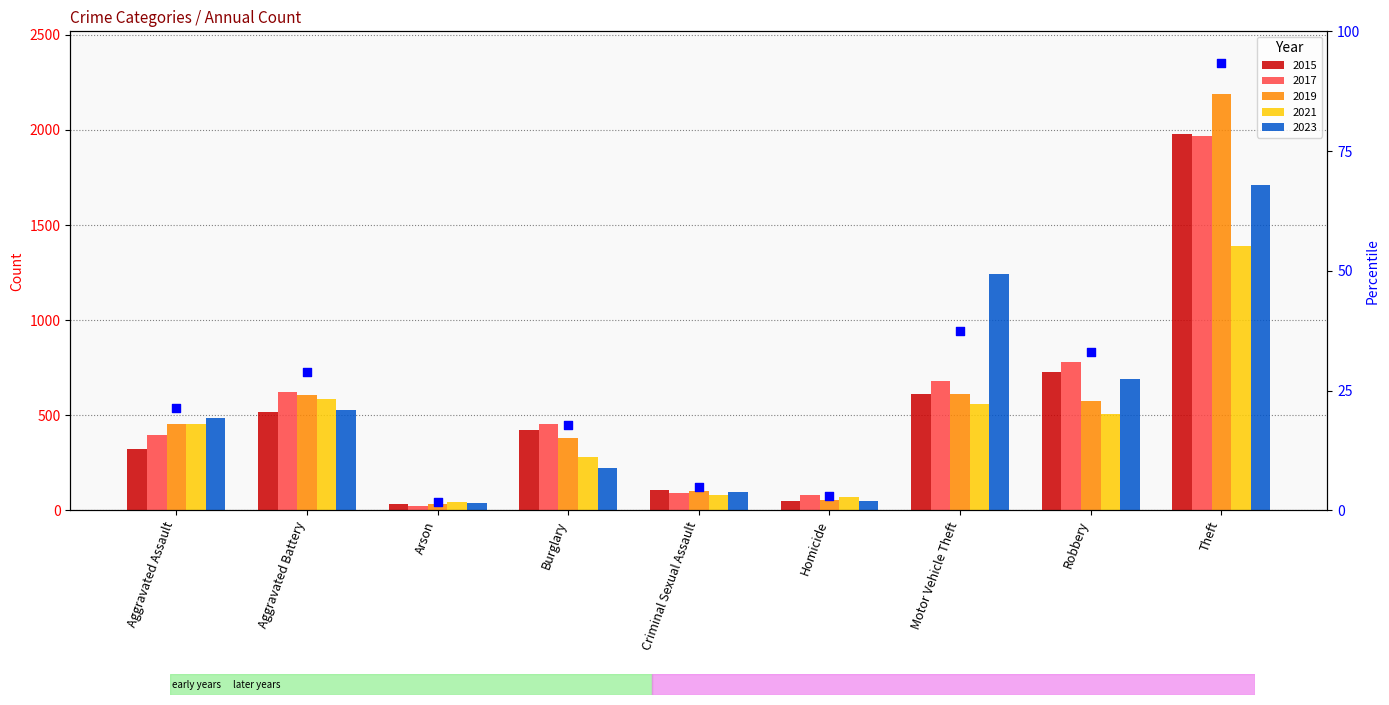

What are all the series names shown in the legend?

2015, 2017, 2019, 2021, 2023